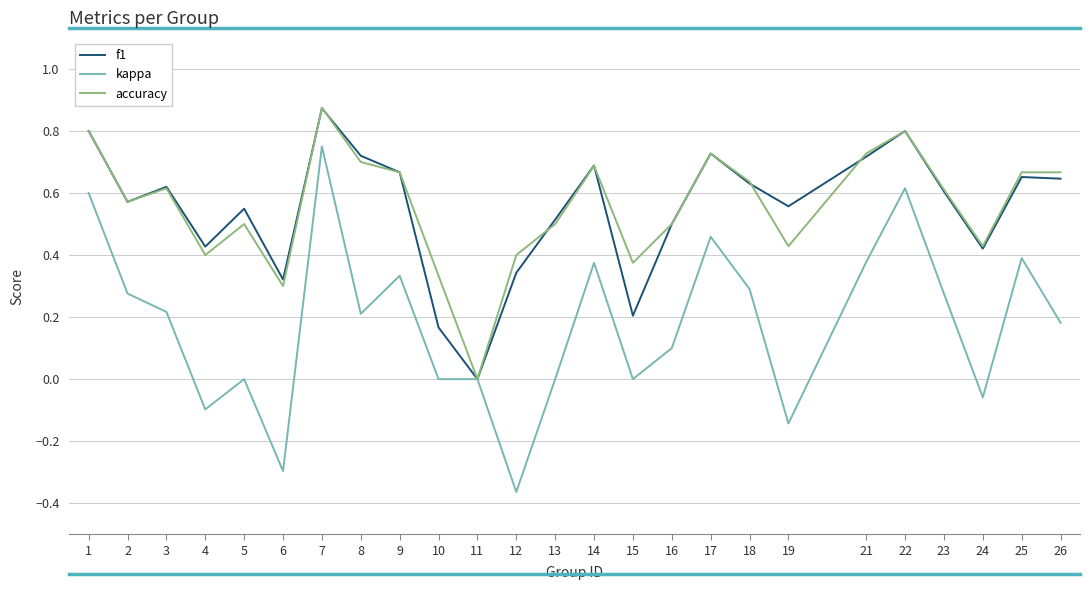

What is the sum of all accuracy values?

13.9